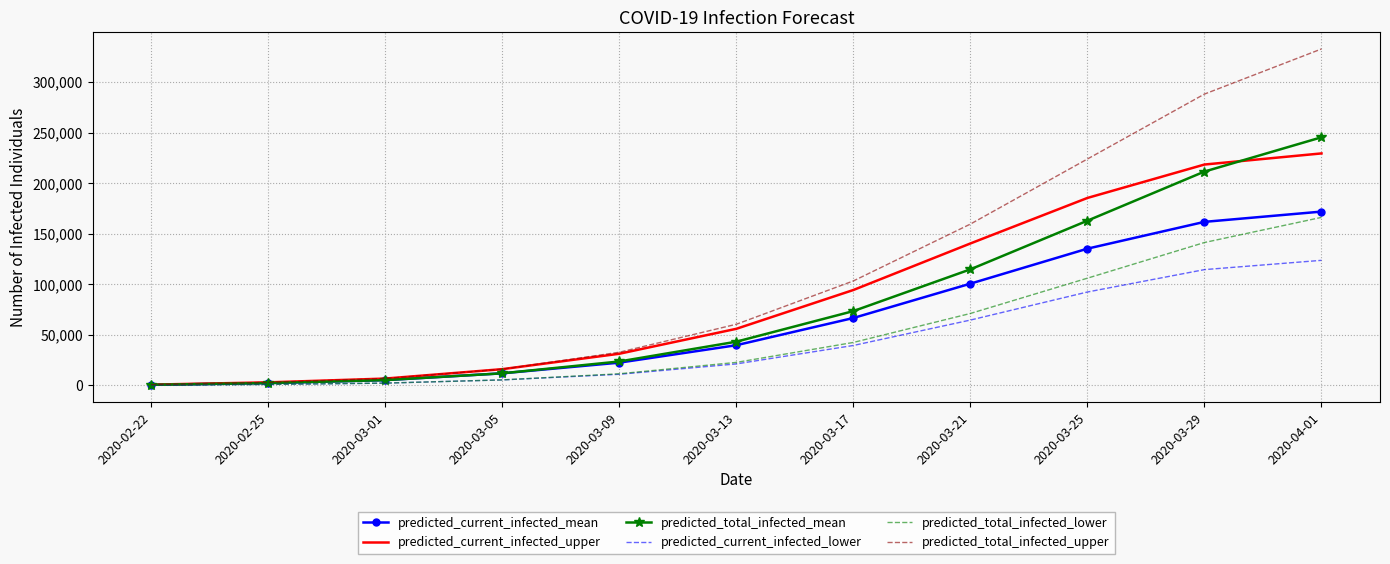

The value of predicted_current_infected_lower at 2020-03-13 is 8941. True or false?

False